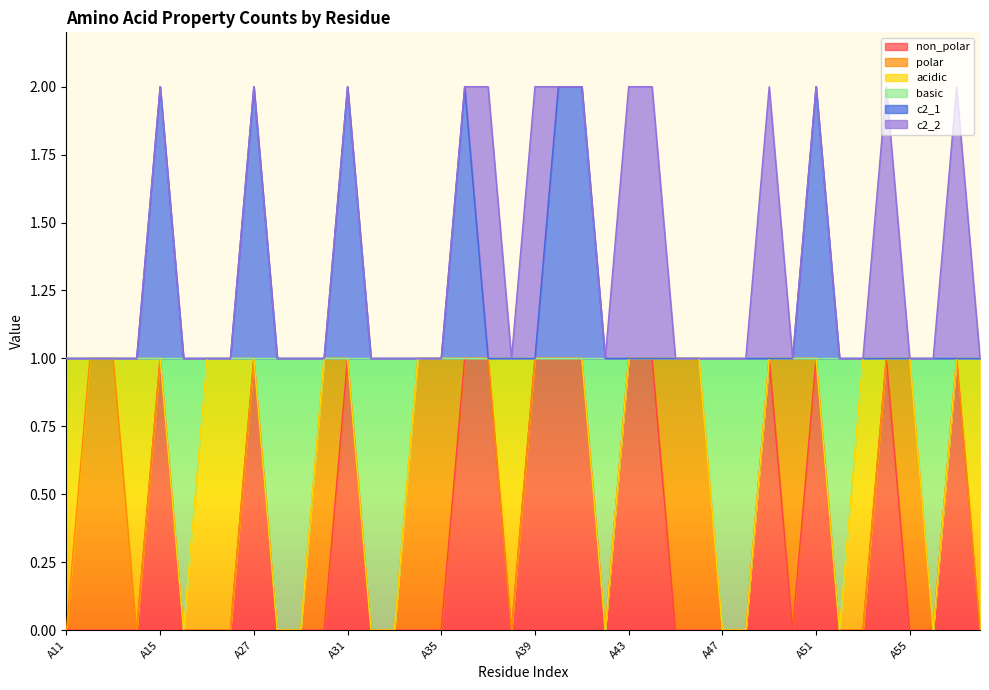

What is the difference between the highest and lowest values at A35?

1